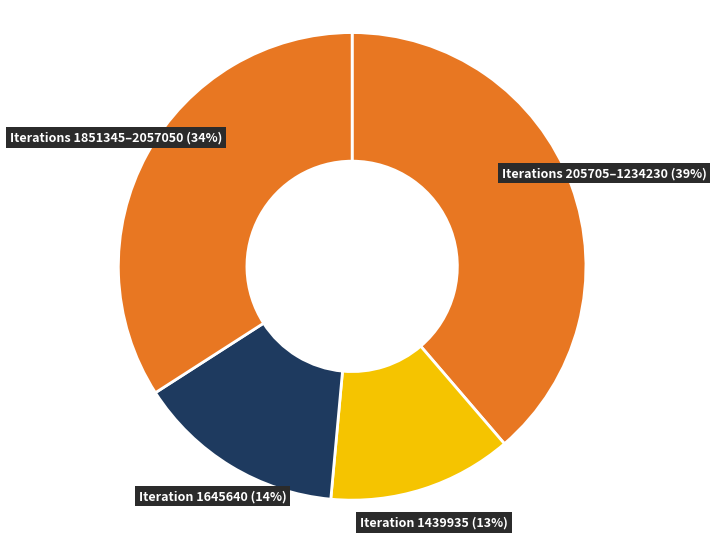

Count the number of slices in the pie.

4